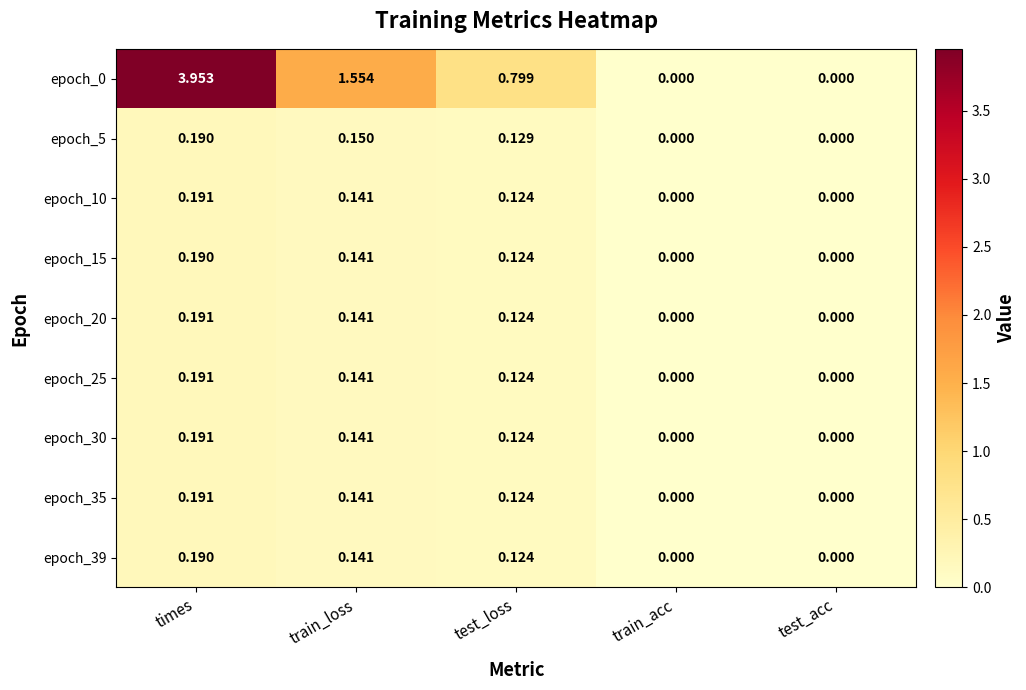

What is the total value across all series at test_loss?

1.8